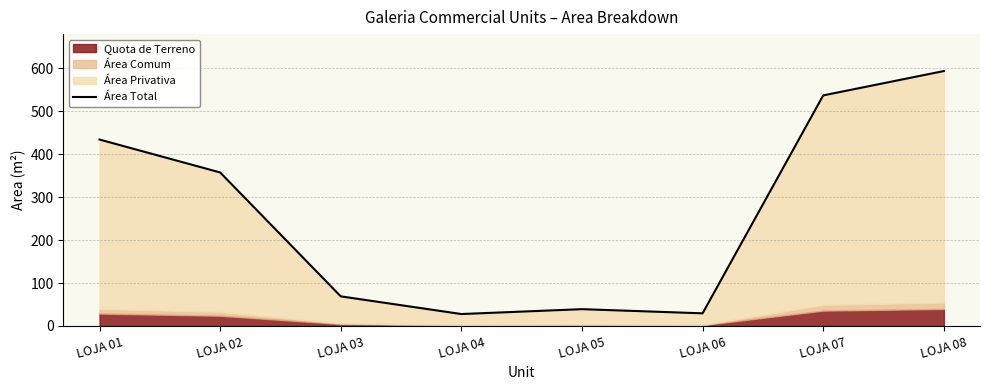

How many lines are shown in the chart?

1